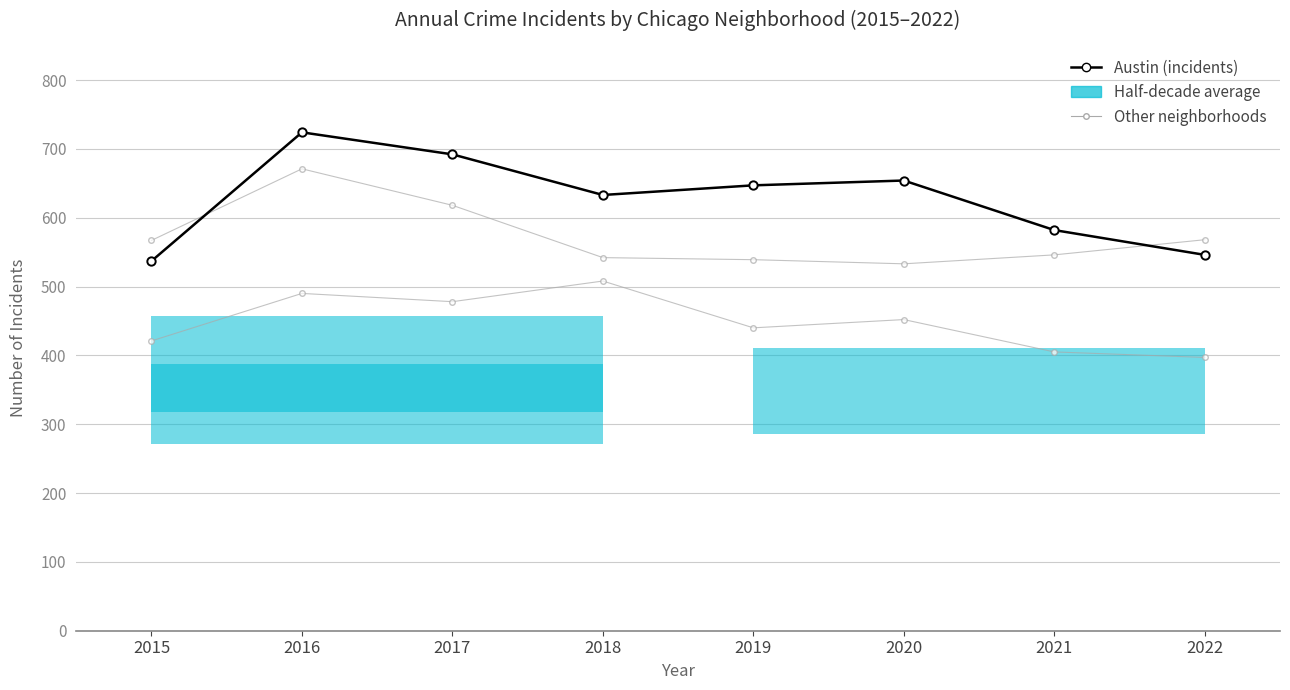

Rank the series by their maximum value, from highest to lowest.

Austin (incidents), Englewood, Garfield Park